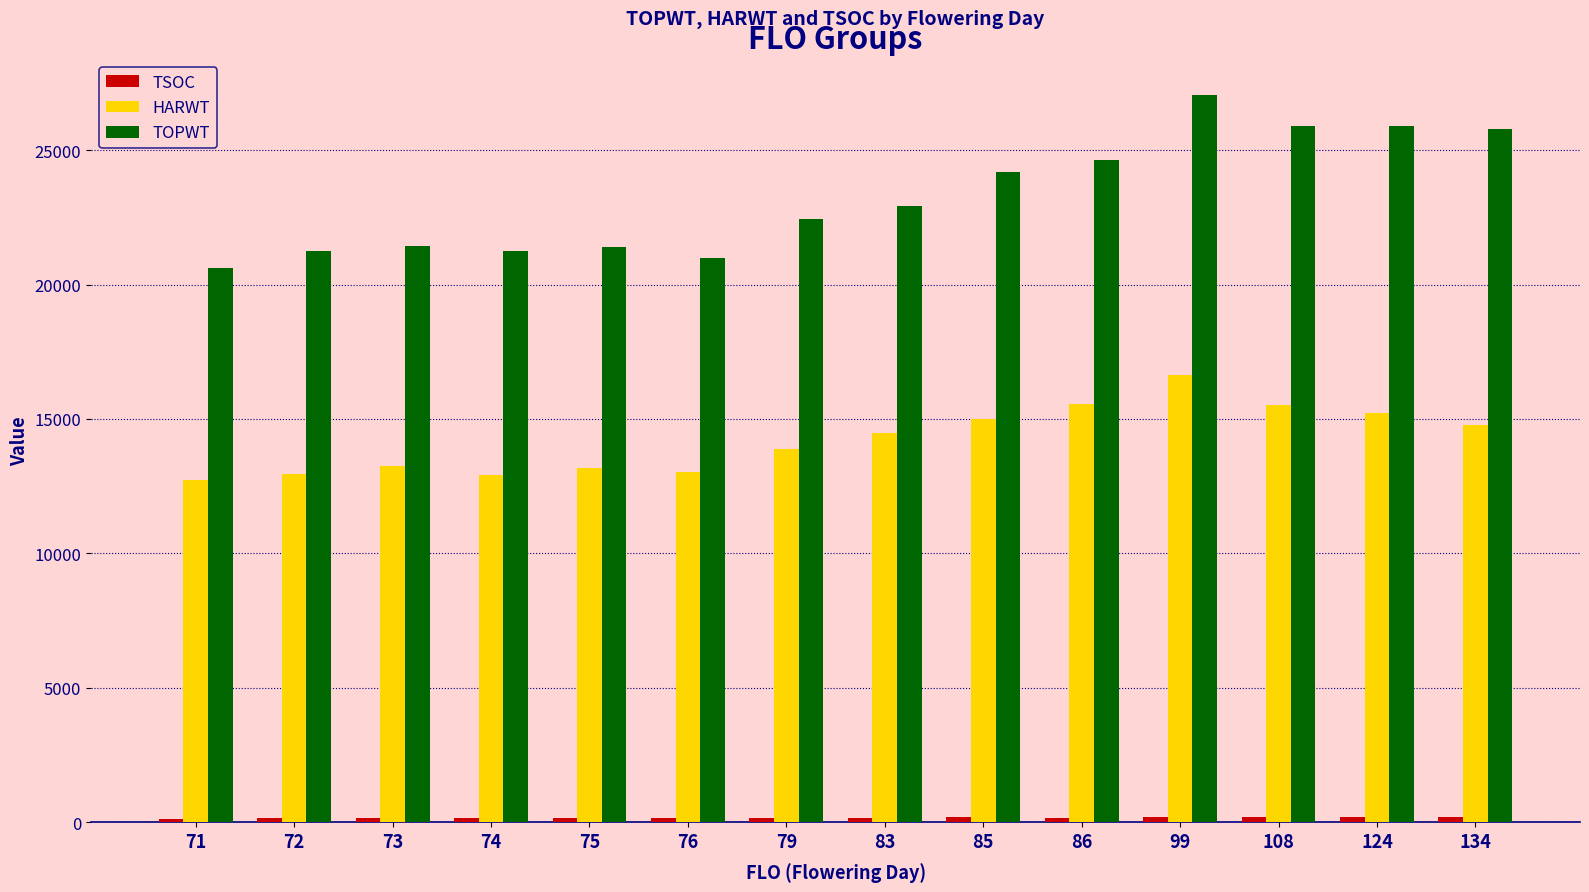

How many categories are shown in the chart?

14